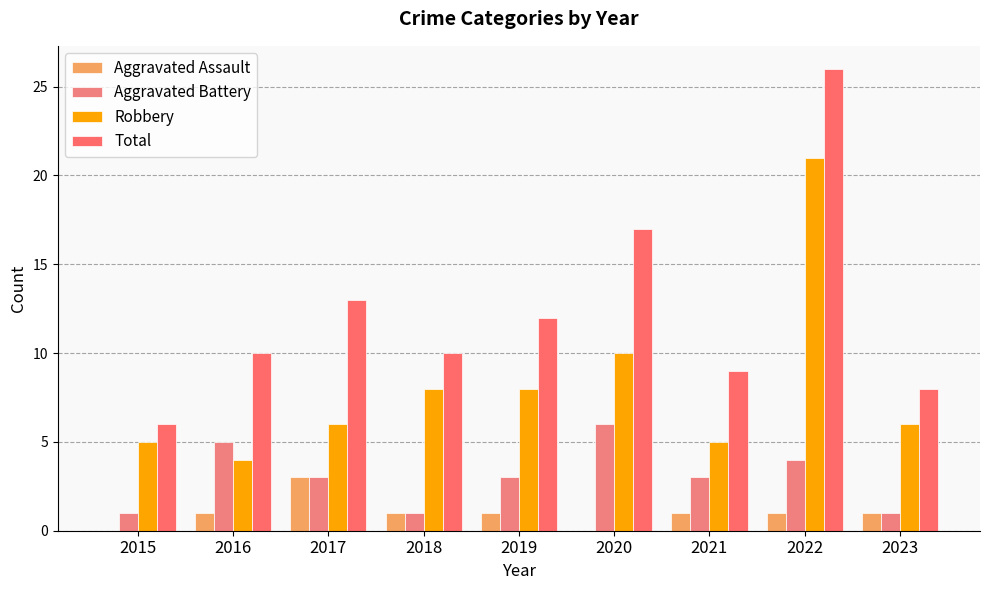

List the series in order of their overall mean, highest first.

Total, Robbery, Aggravated Battery, Aggravated Assault